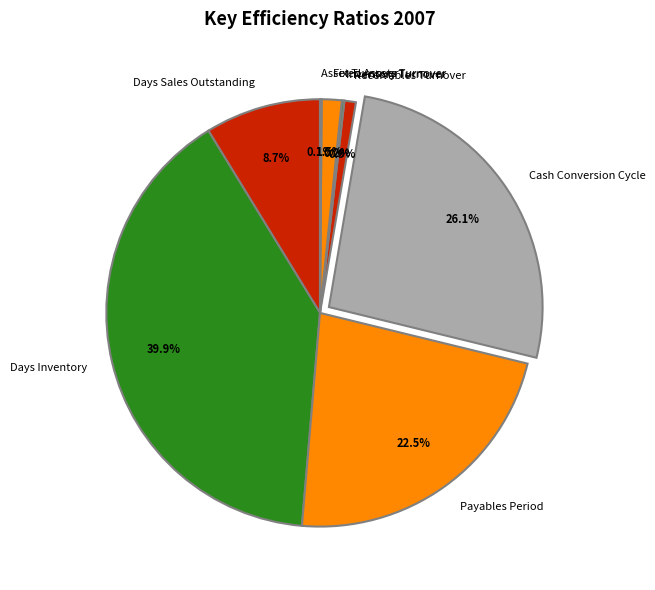

Approximately how many times larger is the value at Days Sales Outstanding compared to Receivables Turnover?

10.1